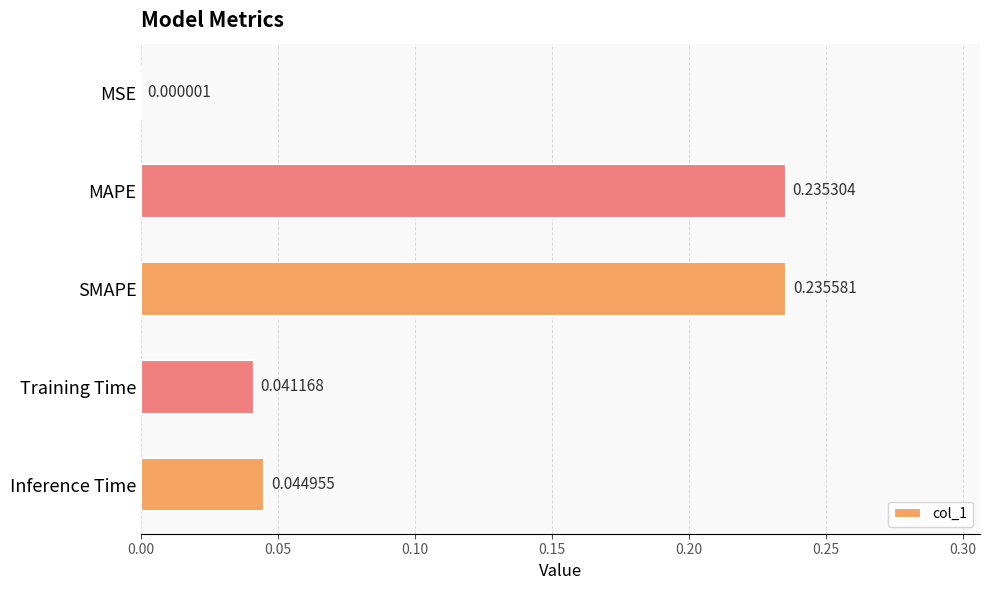

What is the sum of all values?

0.6